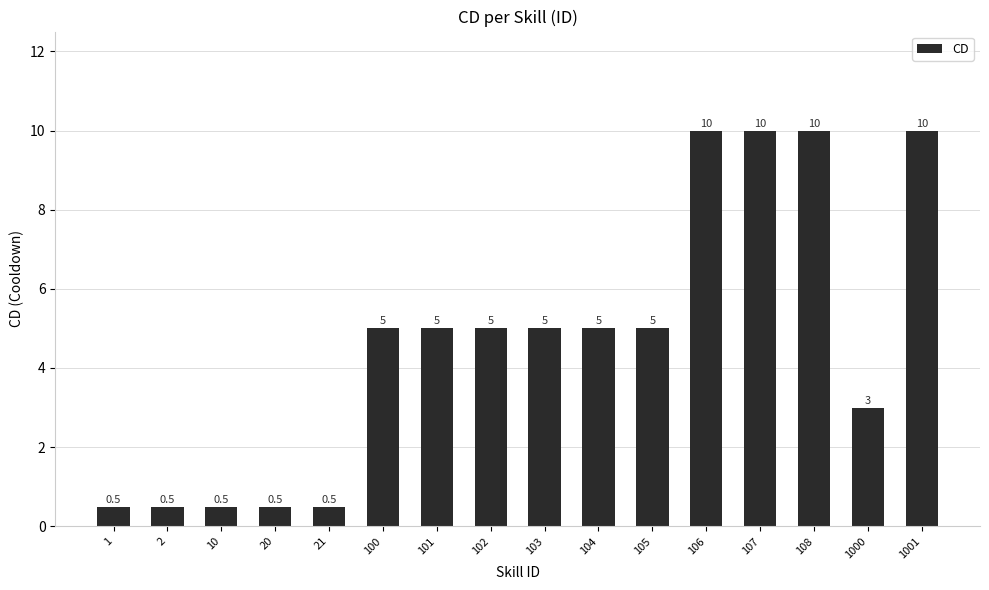

What is the difference between the maximum and minimum values?

9.5